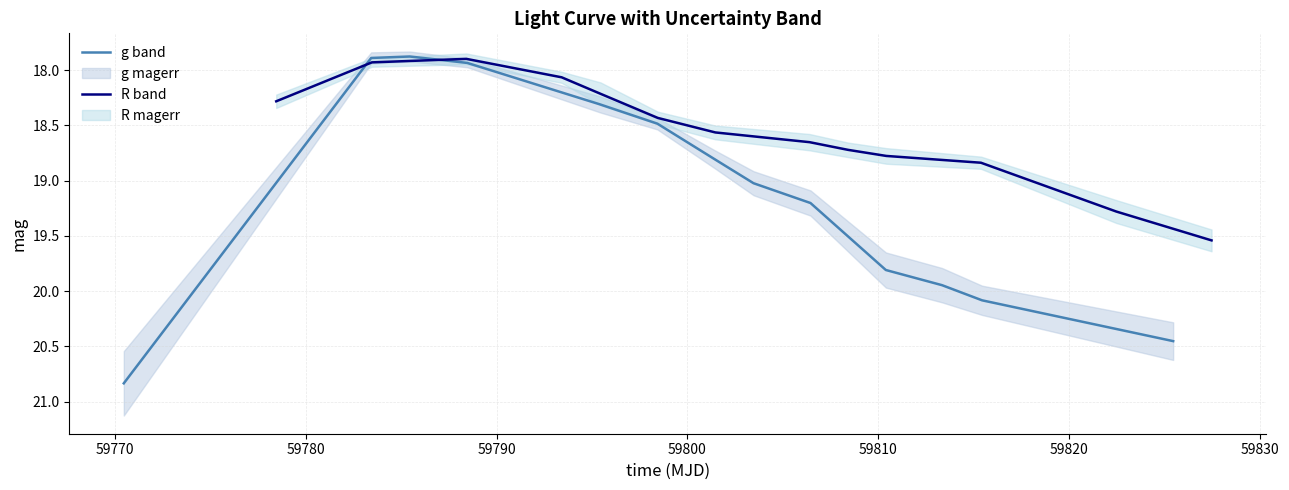

What is the maximum value for g band?

20.8